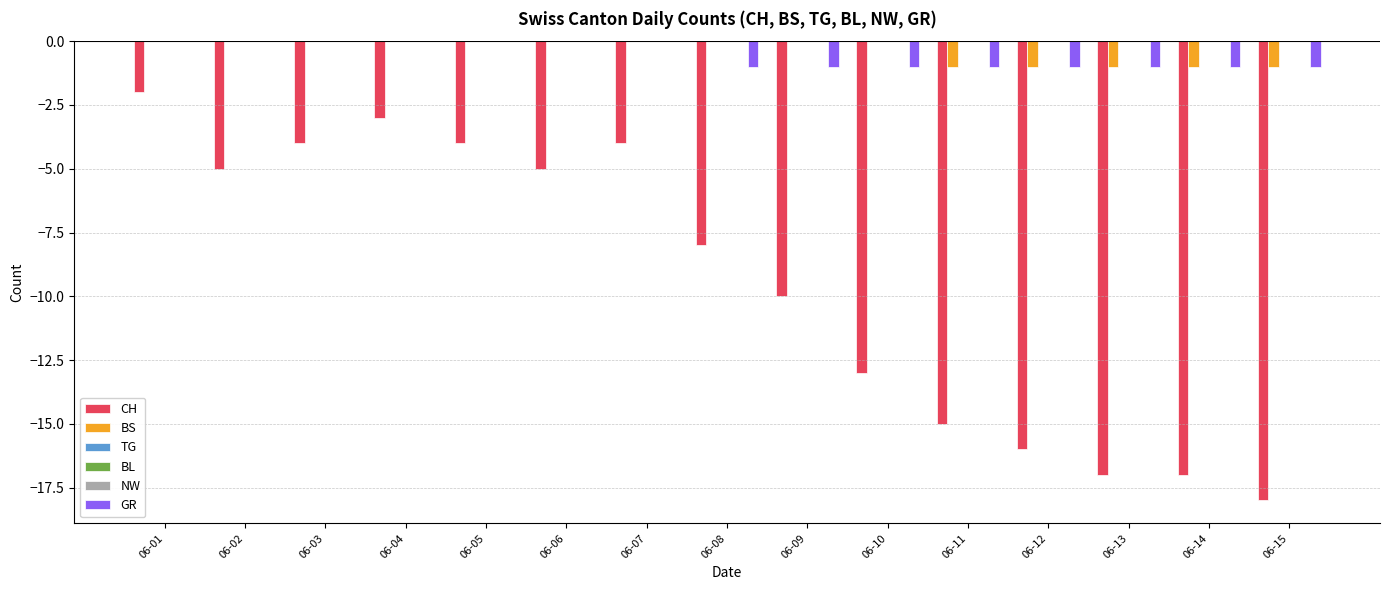

What are all the series names shown in the legend?

CH, BS, TG, BL, NW, GR